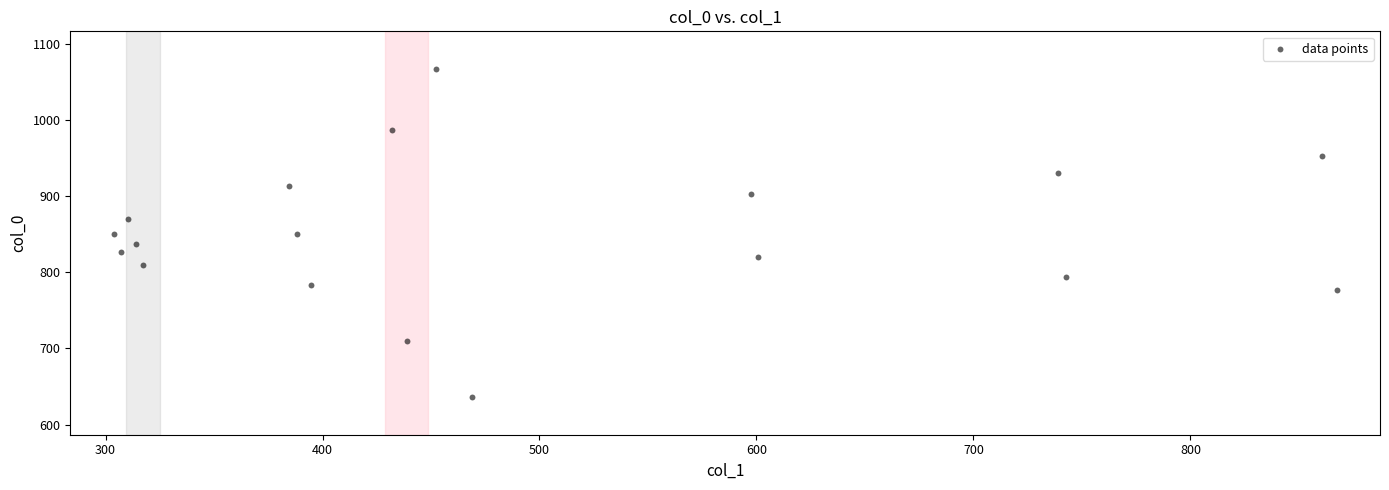

What is the range of X values (max minus min)?

563.6